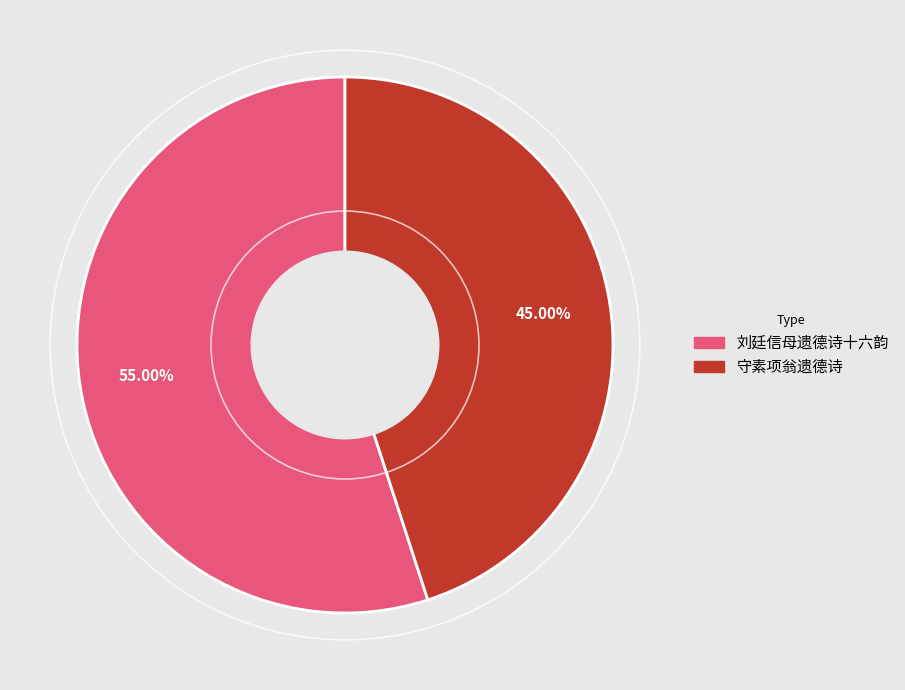

Between 刘廷信母遗德诗十六韵 and 守素项翁遗德诗, which is larger?

刘廷信母遗德诗十六韵